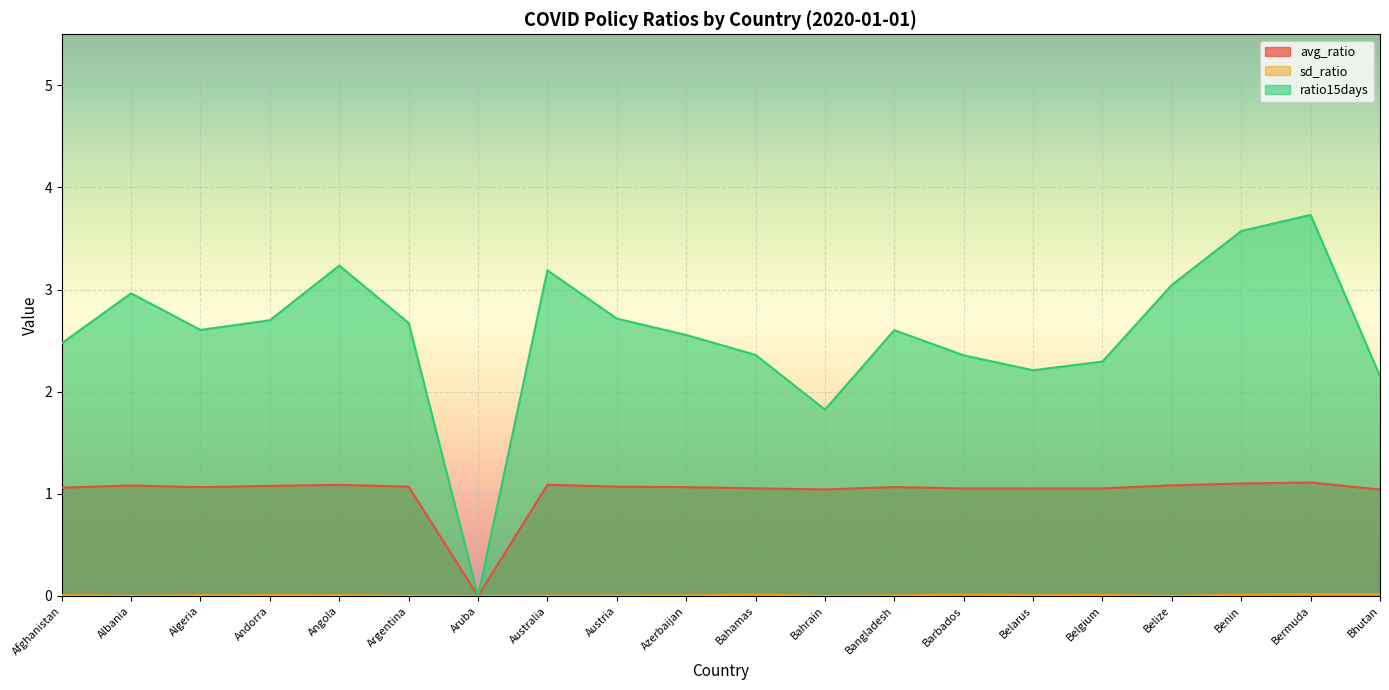

Does the chart display data point markers on the line(s)?

No